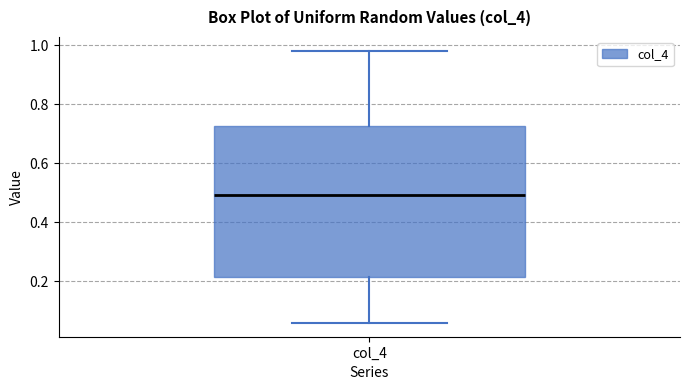

Where does the median line of the box for col_4 sit on the y-axis? The values are not printed on the chart, so give them approximately, as read against the axis.

0.50